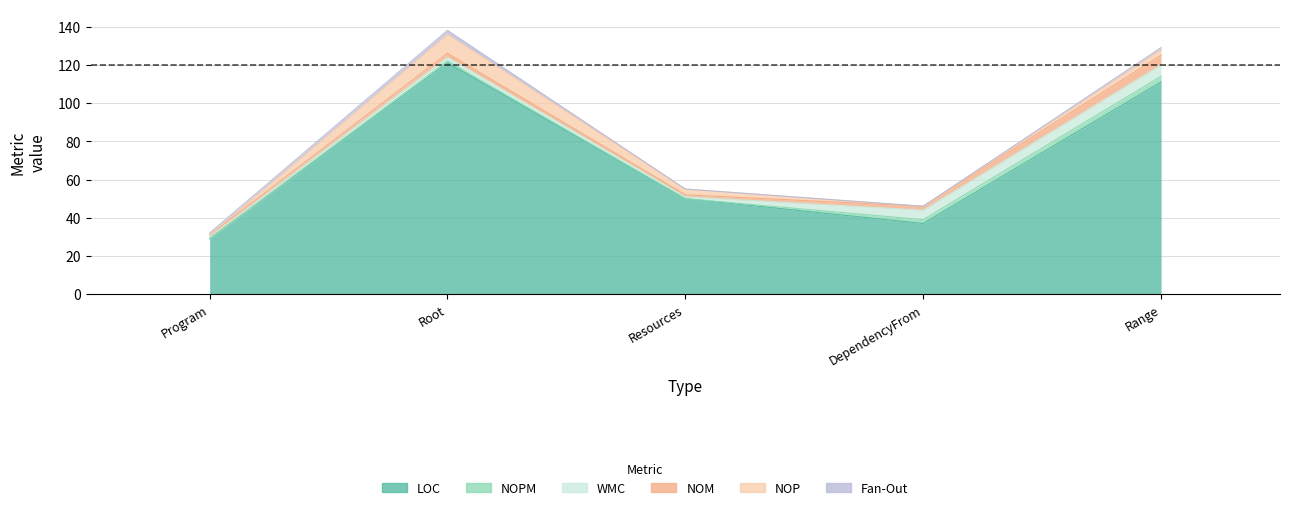

How many values in the NOPM series exceed 1?

2